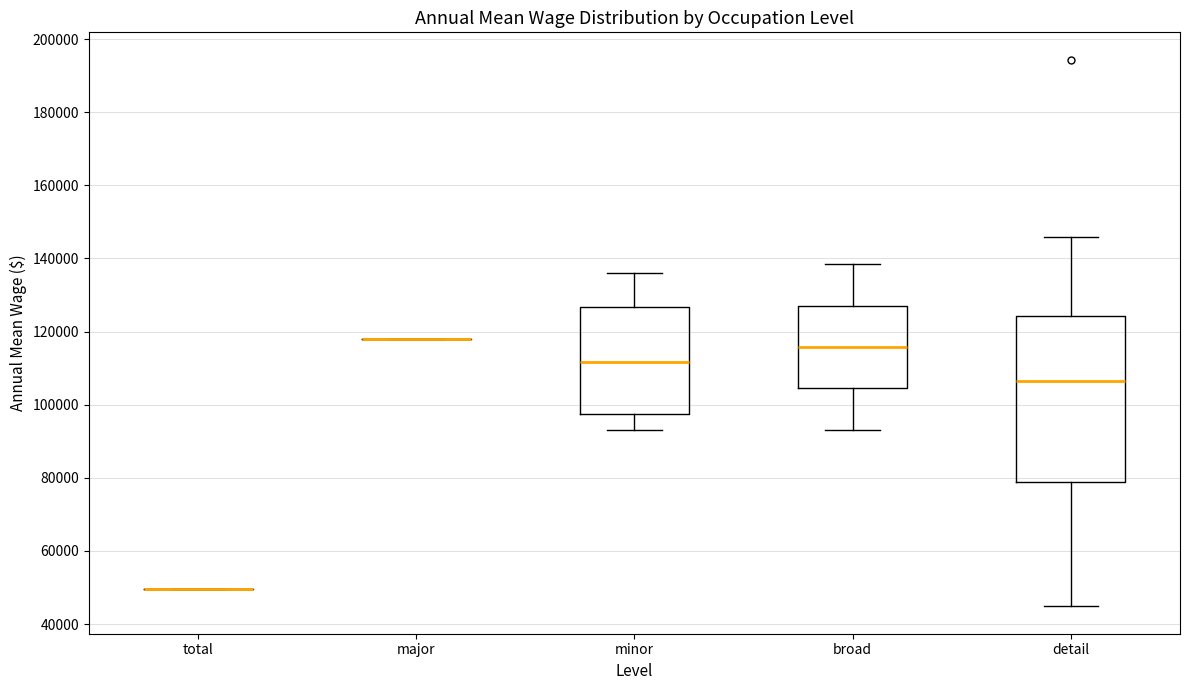

Where is the upper edge of the box for broad on the y-axis? The values are not printed on the chart, so give them approximately, as read against the axis.

128000